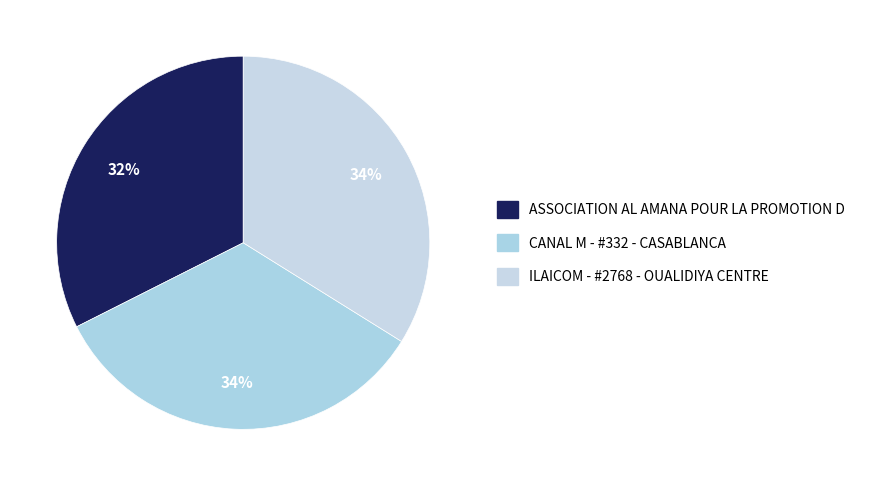

To the nearest percent, what portion does CANAL M - #332 - CASABLANCA represent?

34%